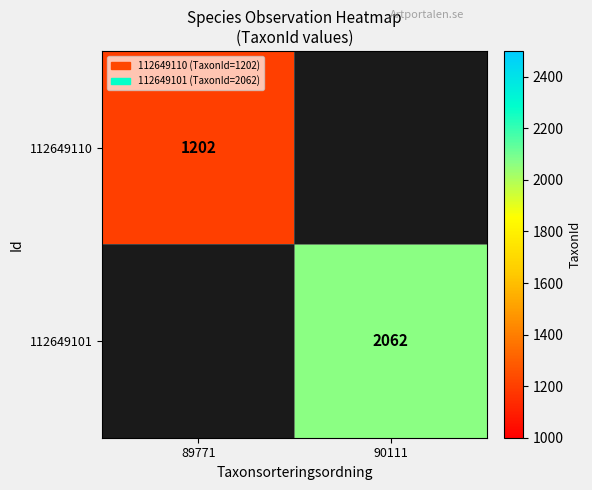

The value of 112649110 at 89771 is 1777.2. True or false?

False